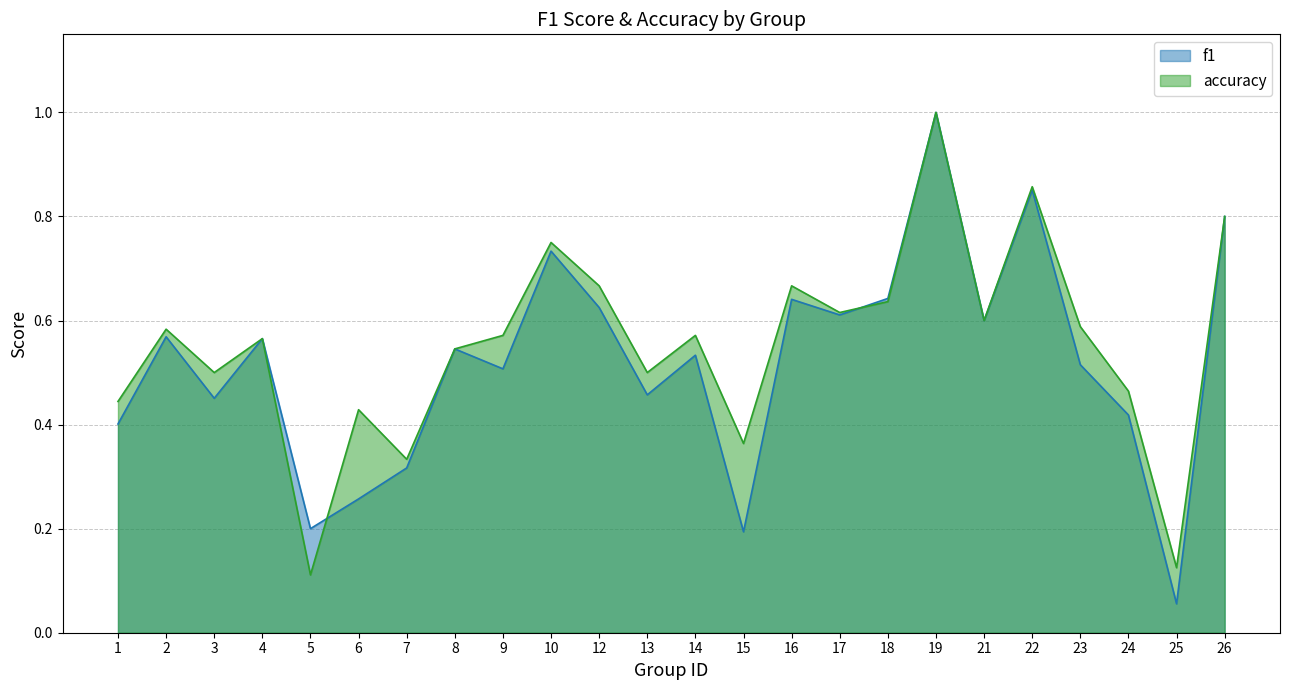

Which category has the highest value across all series?

19